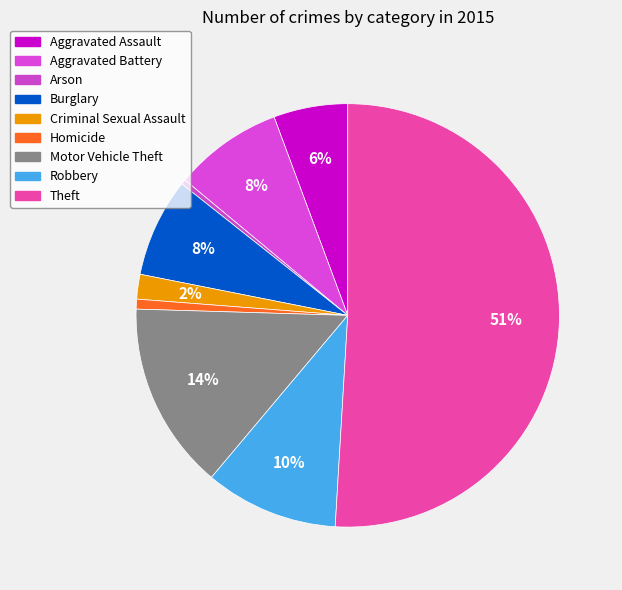

To the nearest percent, what is the average slice percentage?

11%